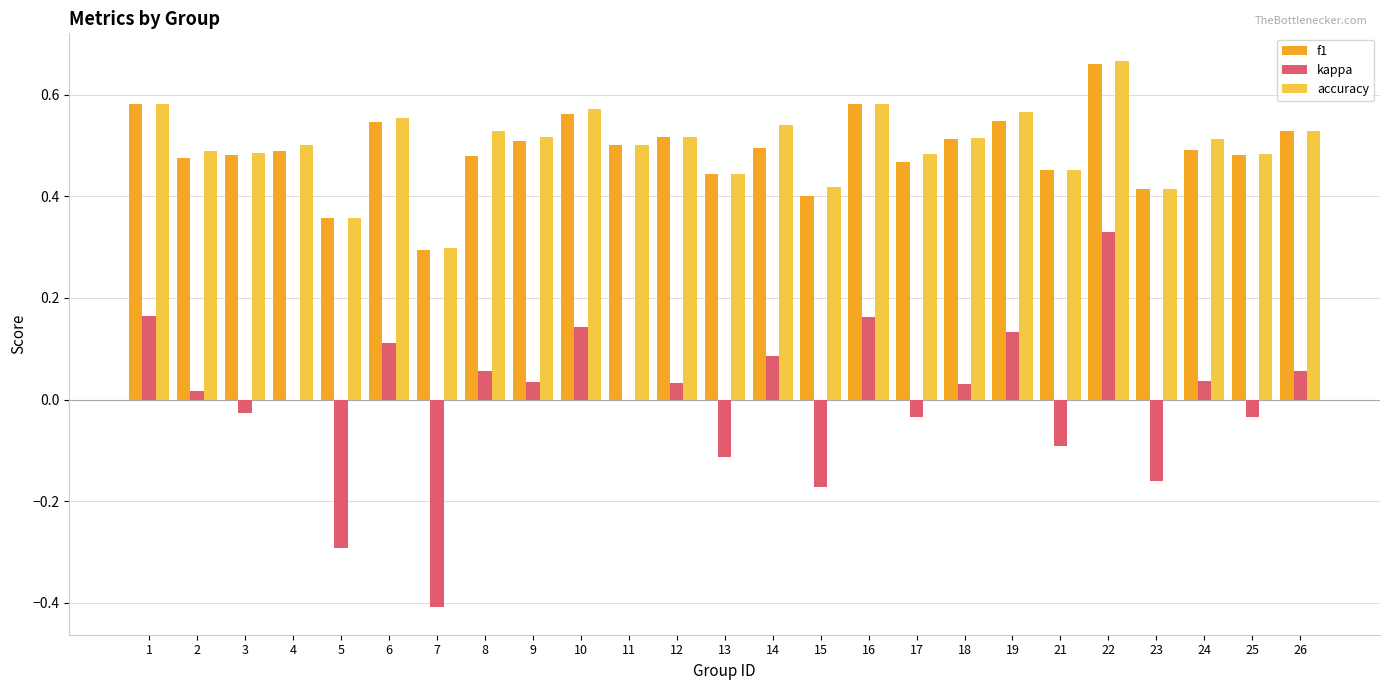

At which category is the sum across all series the highest?

22